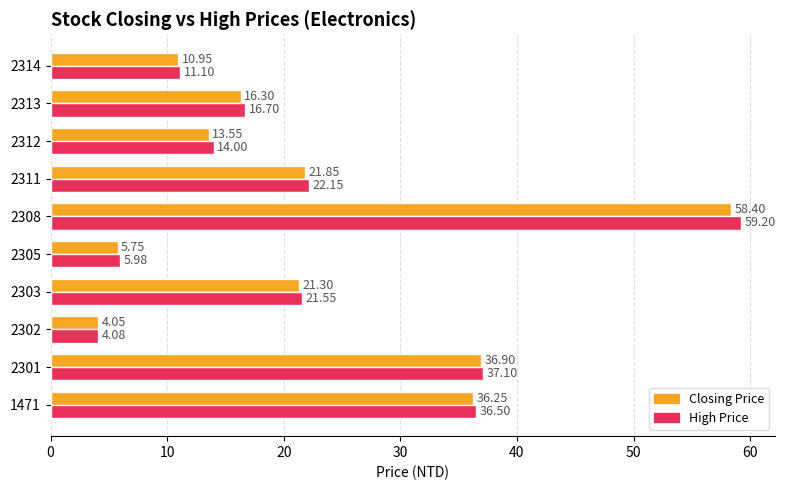

Which series has the largest total across all categories?

High Price